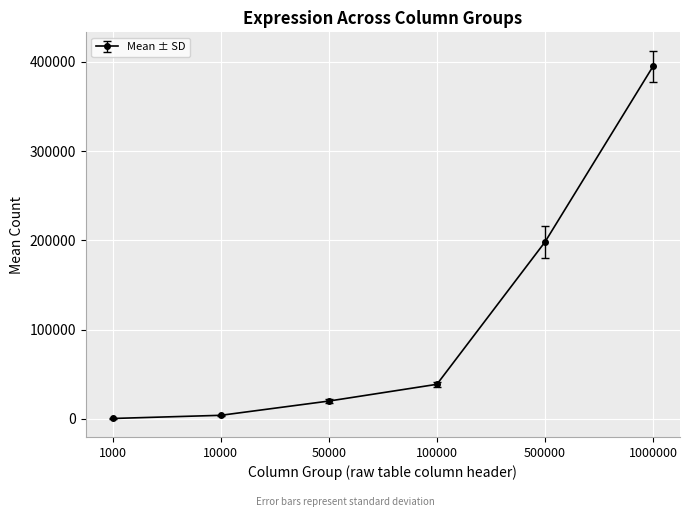

What is the average value?

109383.0